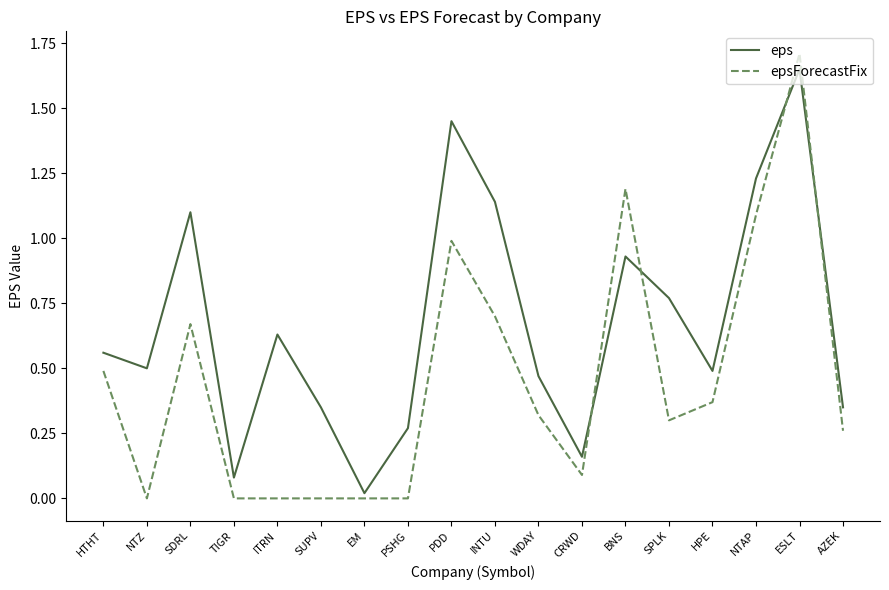

The epsForecastFix series shows 0.7 at SDRL. True or false?

True